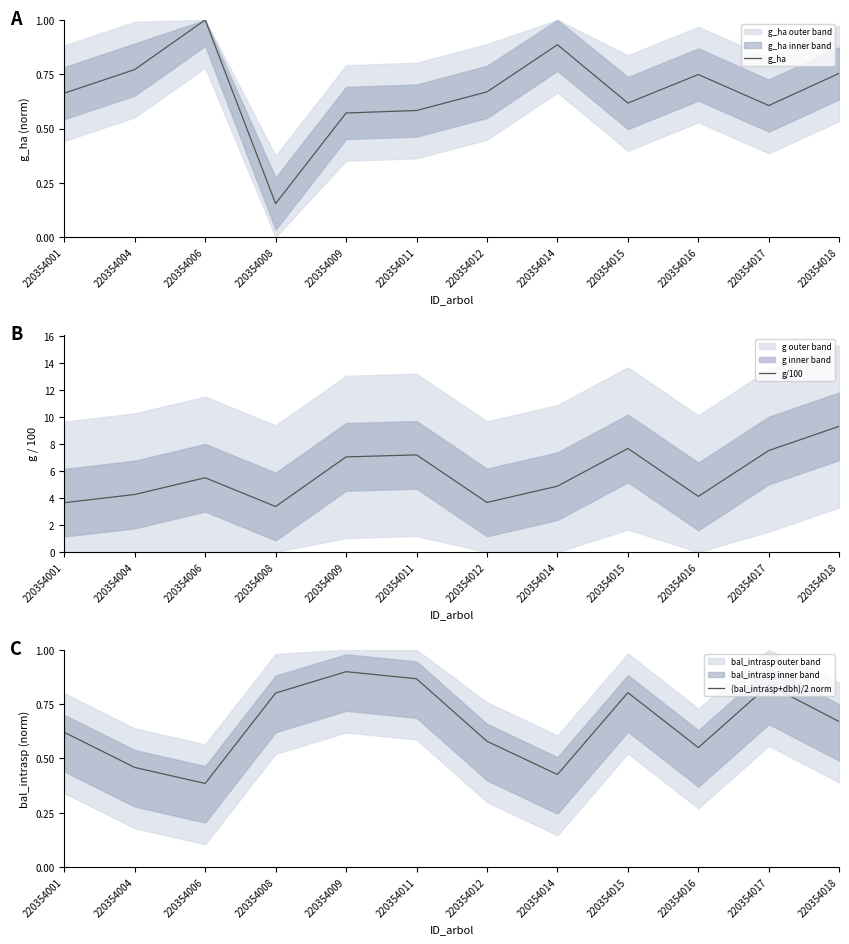

Which series ends up on top after the final intersection of (bal_intrasp+dbh)/2 norm and g_ha?

g_ha